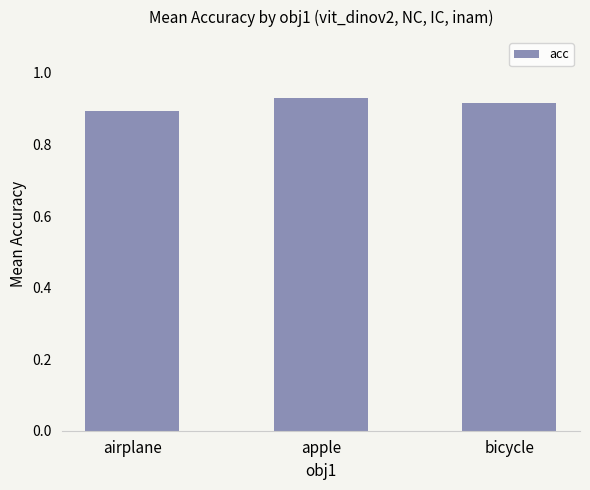

Count the number of categories in the chart.

3